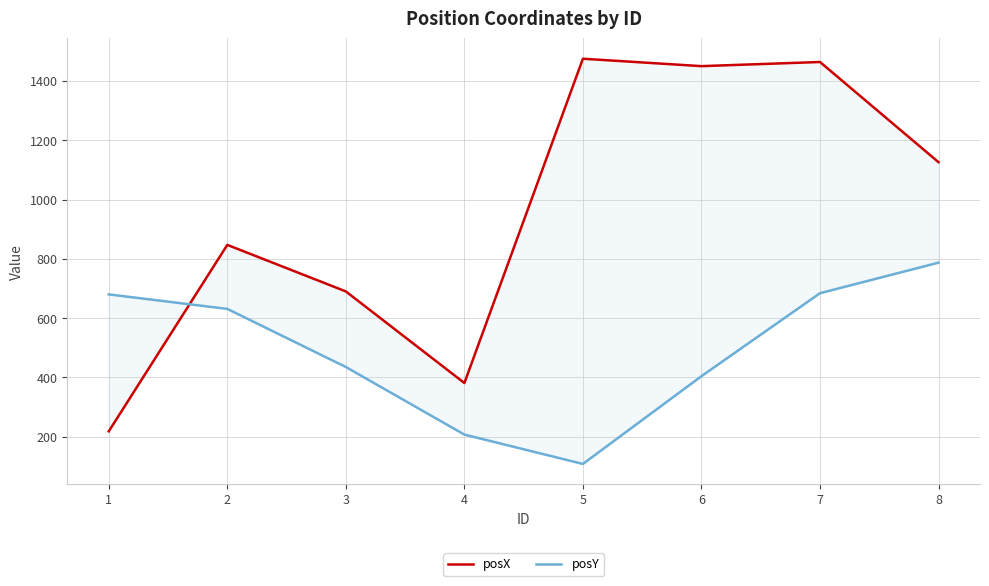

True or false: posY and posX cross at least once.

True